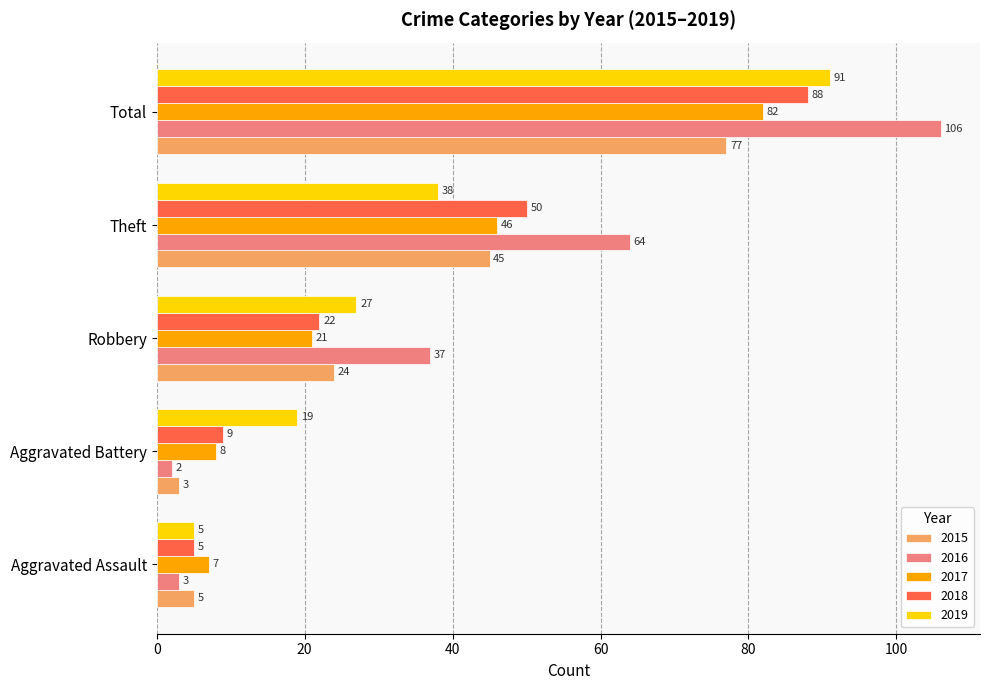

What are all the series names shown in the legend?

2015, 2016, 2017, 2018, 2019